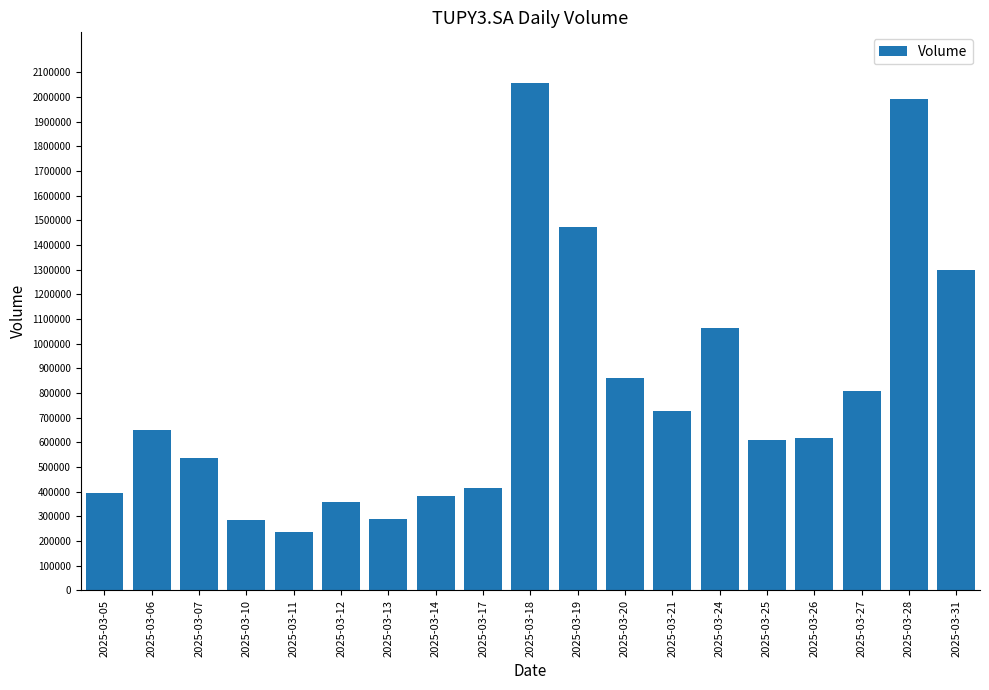

What value does the data have at 2025-03-11, to the nearest 50?

238100